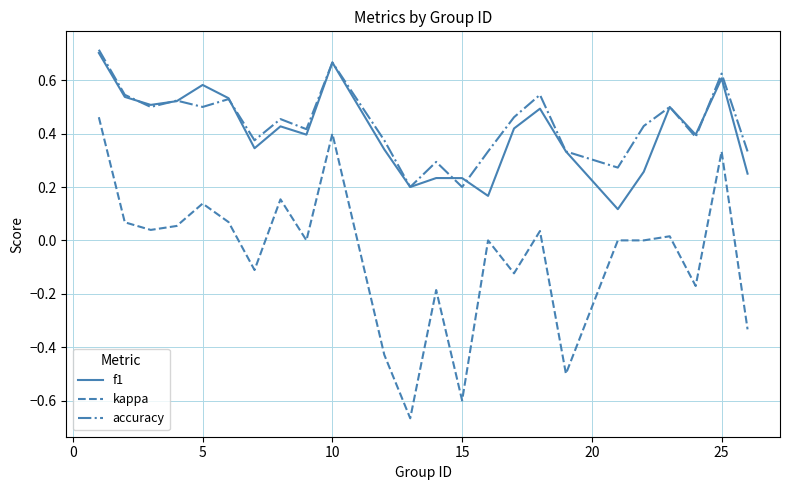

True or false: kappa and f1 cross at least once.

False